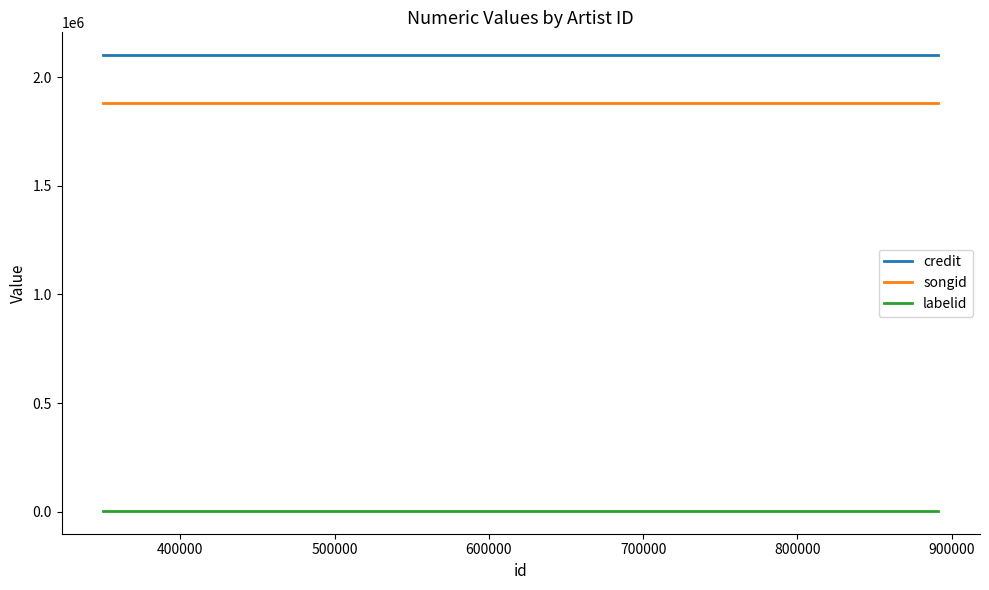

At how many categories does at least one series exceed 976967?

4